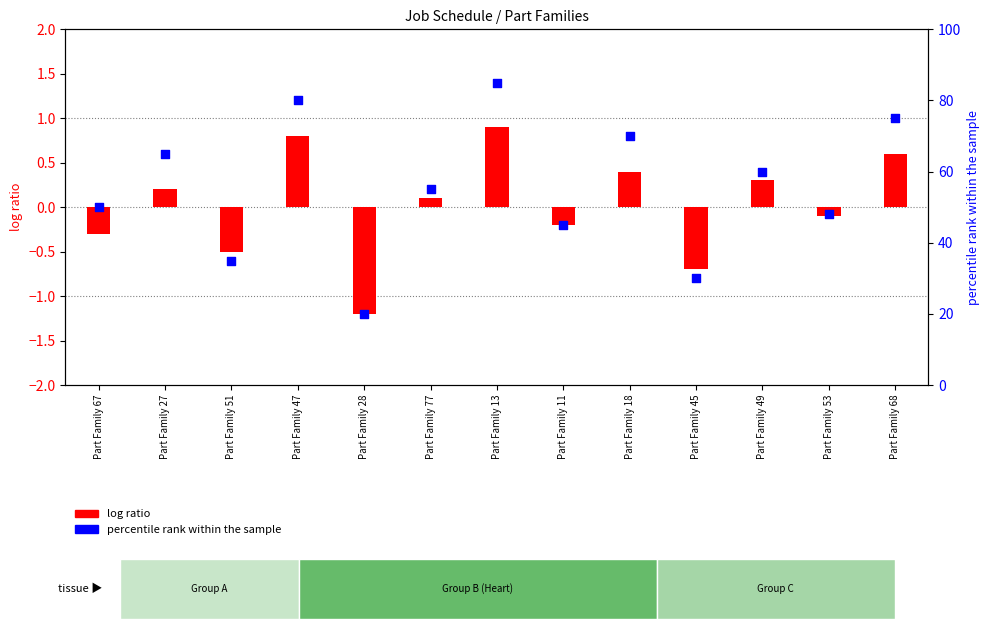

What are all the series names shown in the legend?

log ratio, percentile rank within the sample